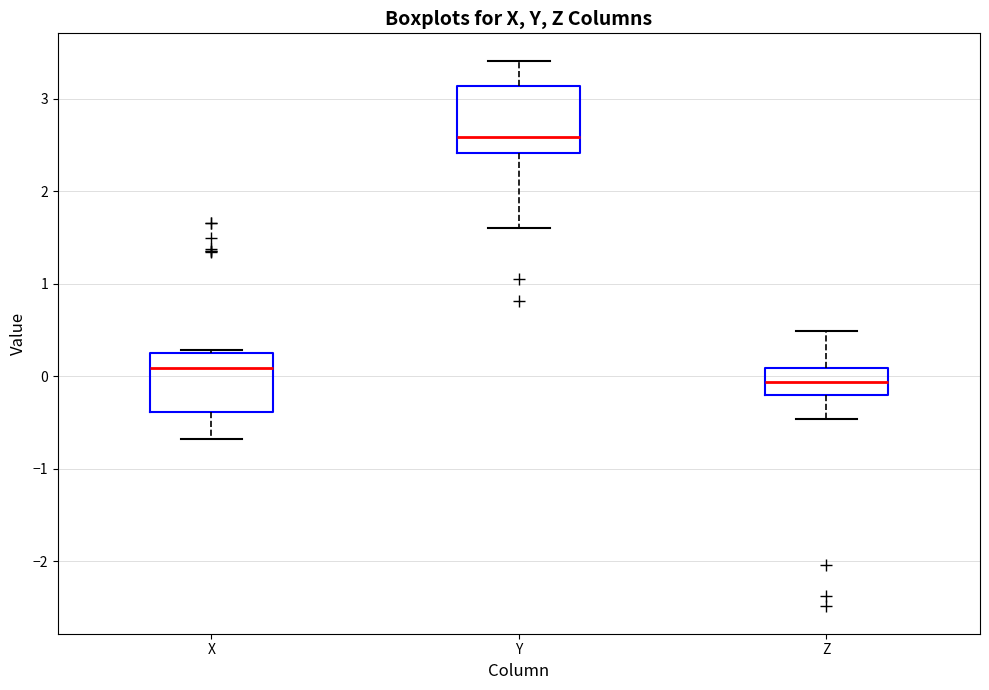

Which box's median line is the highest?

Y